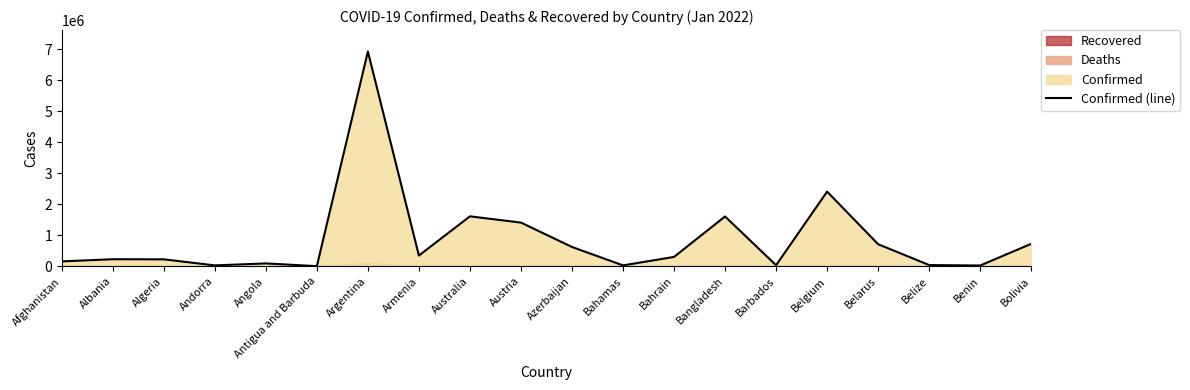

What is the sum of all values?

17561852